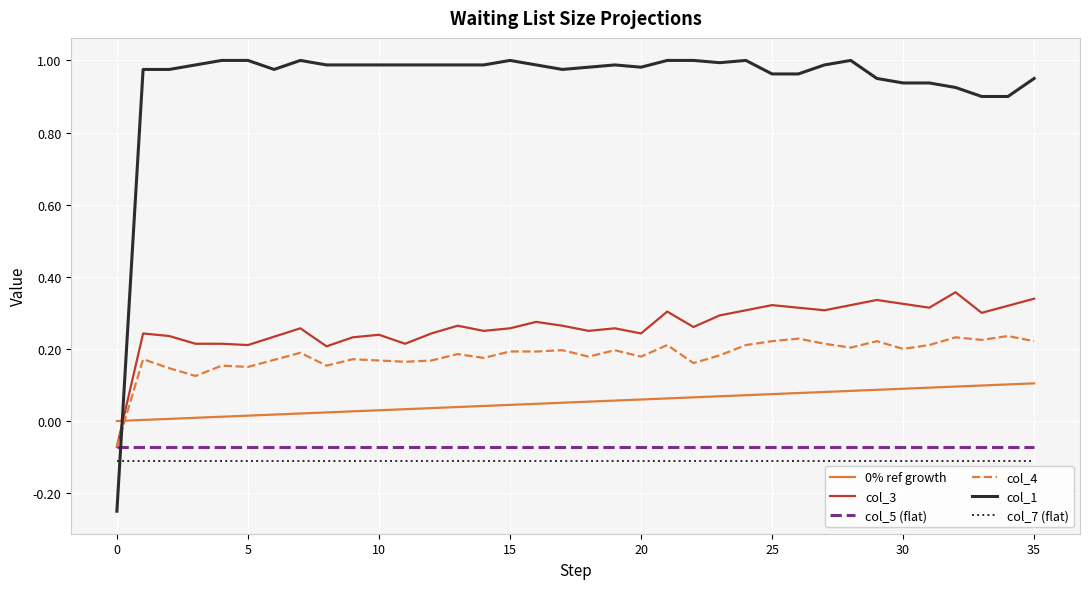

True or false: col_4 and col_7 (flat) cross at least once.

False